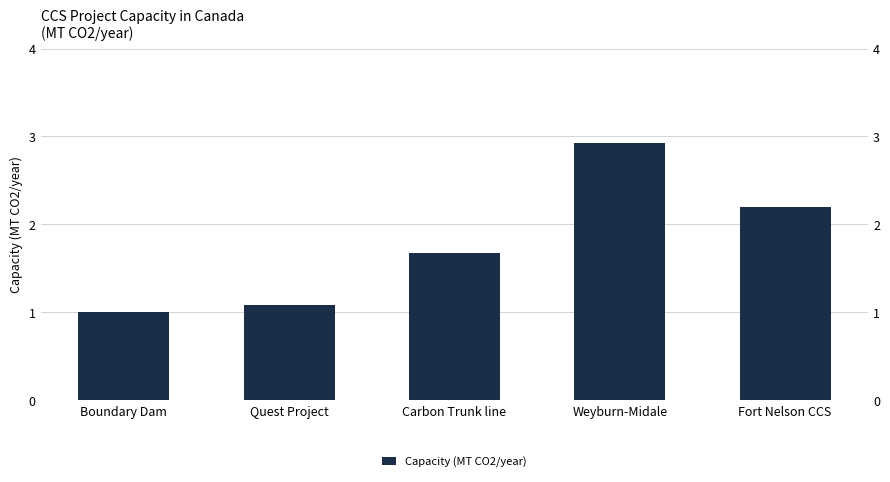

List the labels in order of value, largest first.

Weyburn-Midale, Fort Nelson CCS, Carbon Trunk line, Quest Project, Boundary Dam